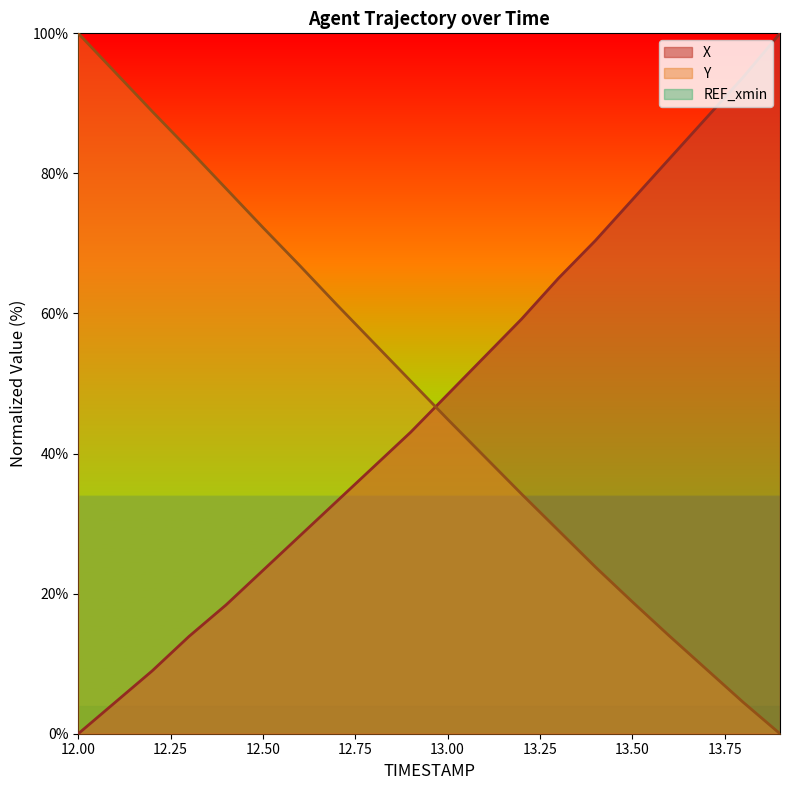

True or false: X has a value of 69.5 at 12.9.

False